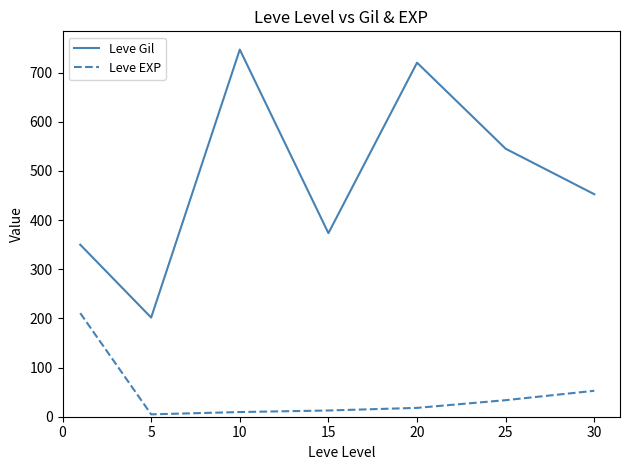

List the series in order of their peak value, highest first.

Leve Gil, Leve EXP